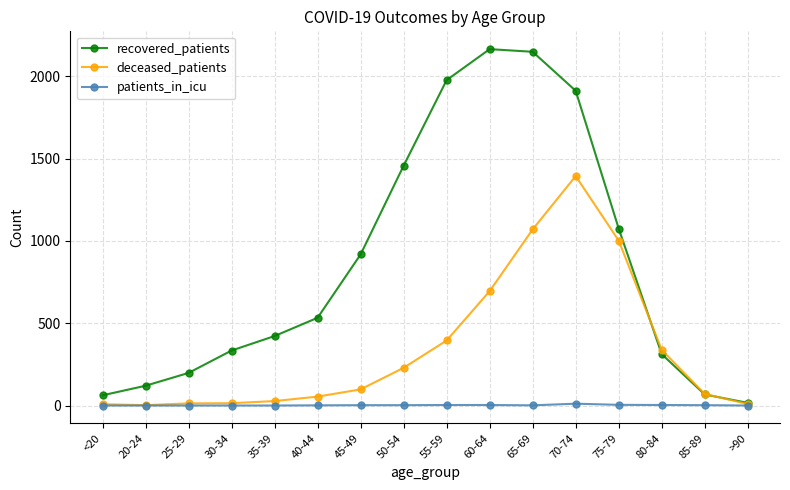

Which series has the largest total across all categories?

recovered_patients